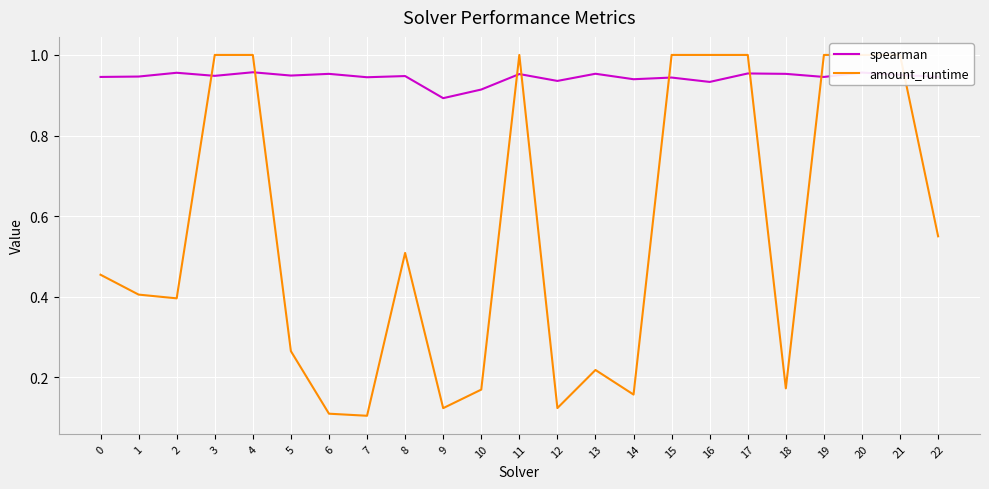

Which category has the lowest value in the spearman series?

9